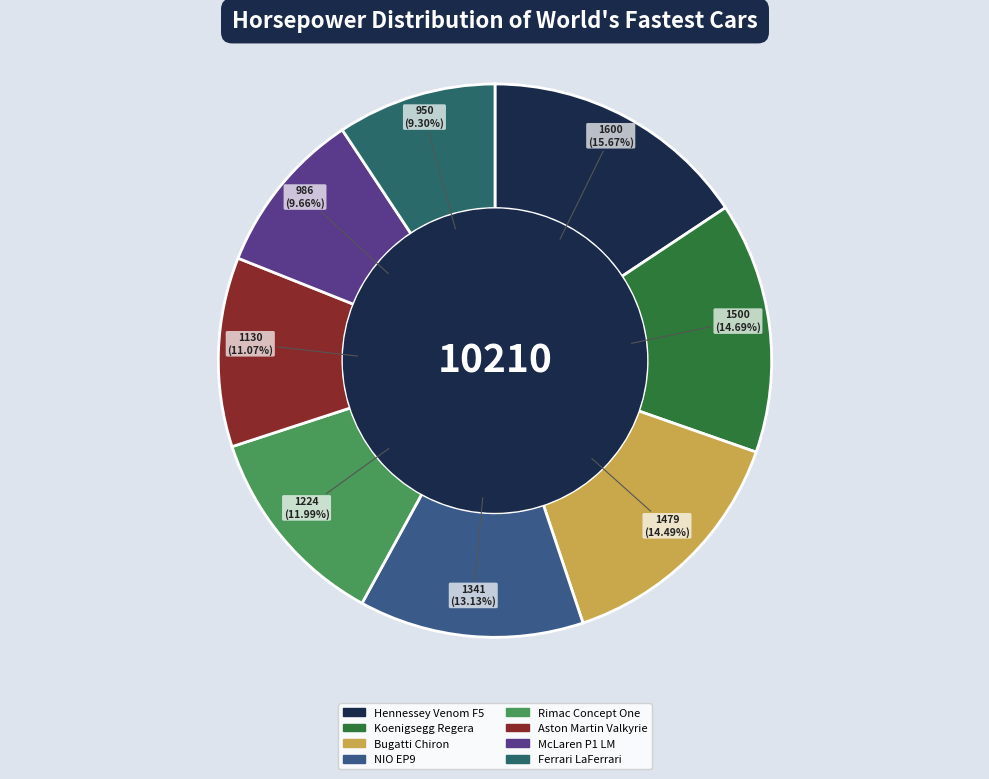

How many slices are in this pie chart?

8